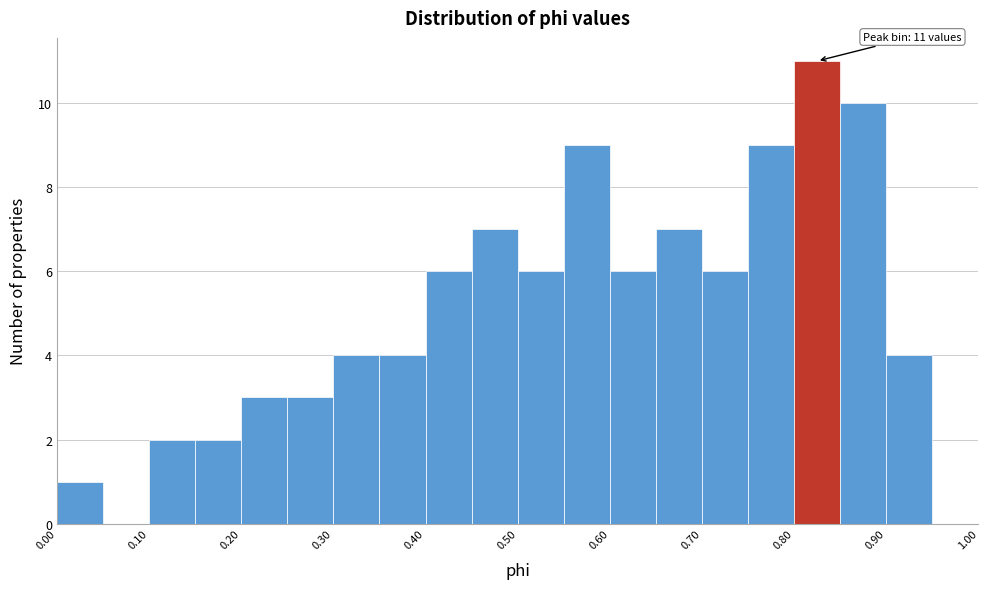

Over which range of the x-axis is the bar tallest?

0.80 to 0.85